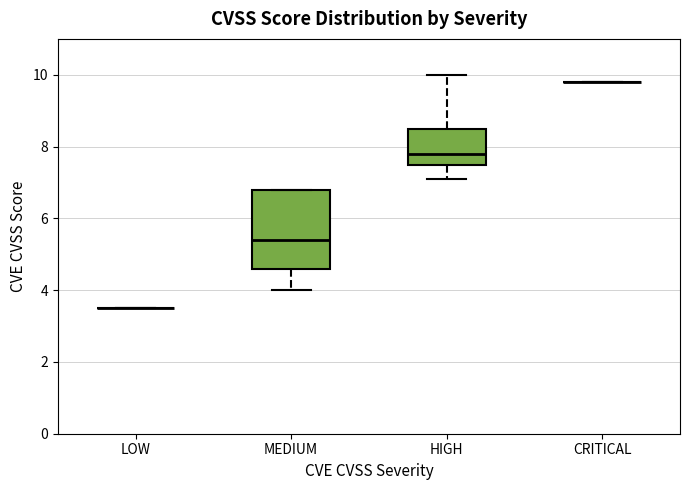

Where does the lower whisker of the box for MEDIUM end on the y-axis? The values are not printed on the chart, so give them approximately, as read against the axis.

4.0